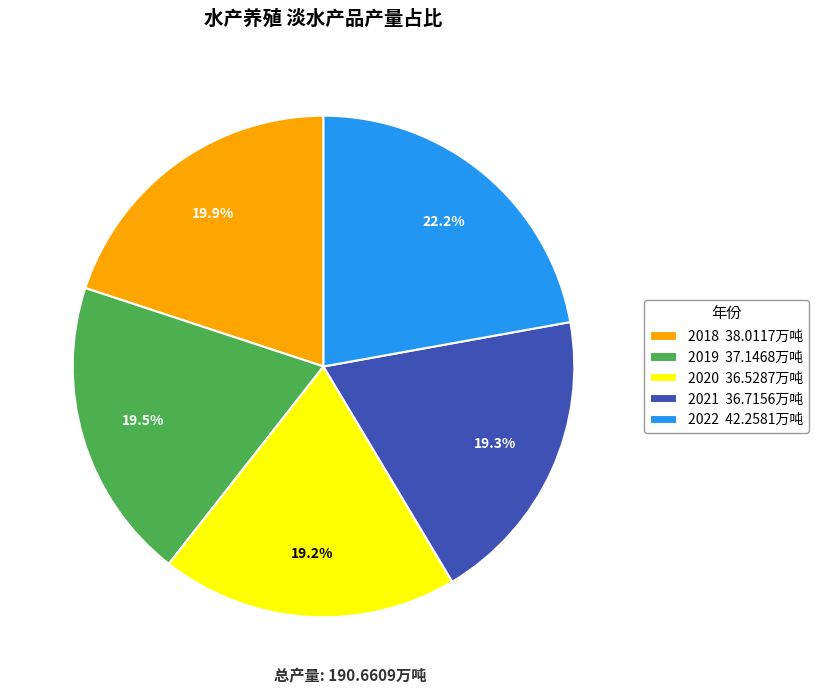

Which slice is the largest?

2022